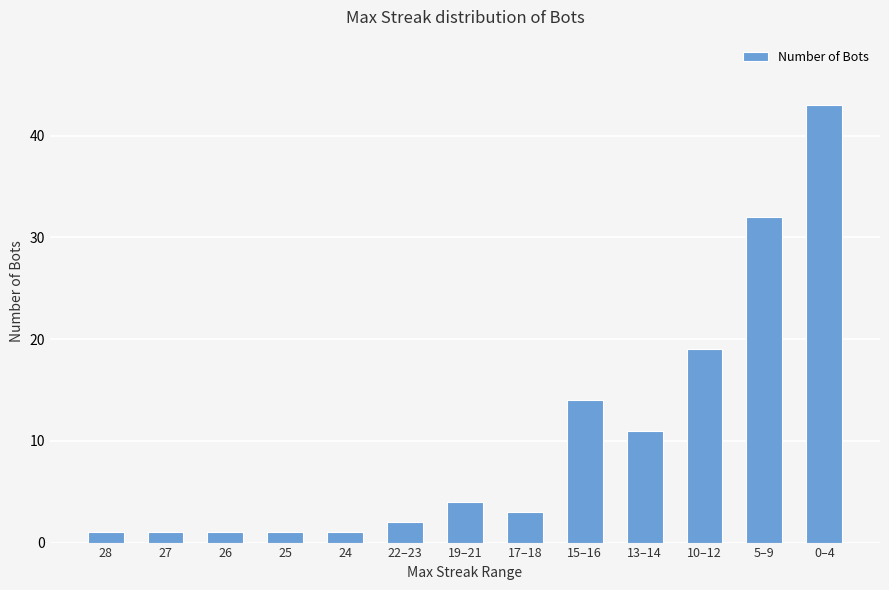

The chart shows a value of 20 at 0–4. True or false?

False